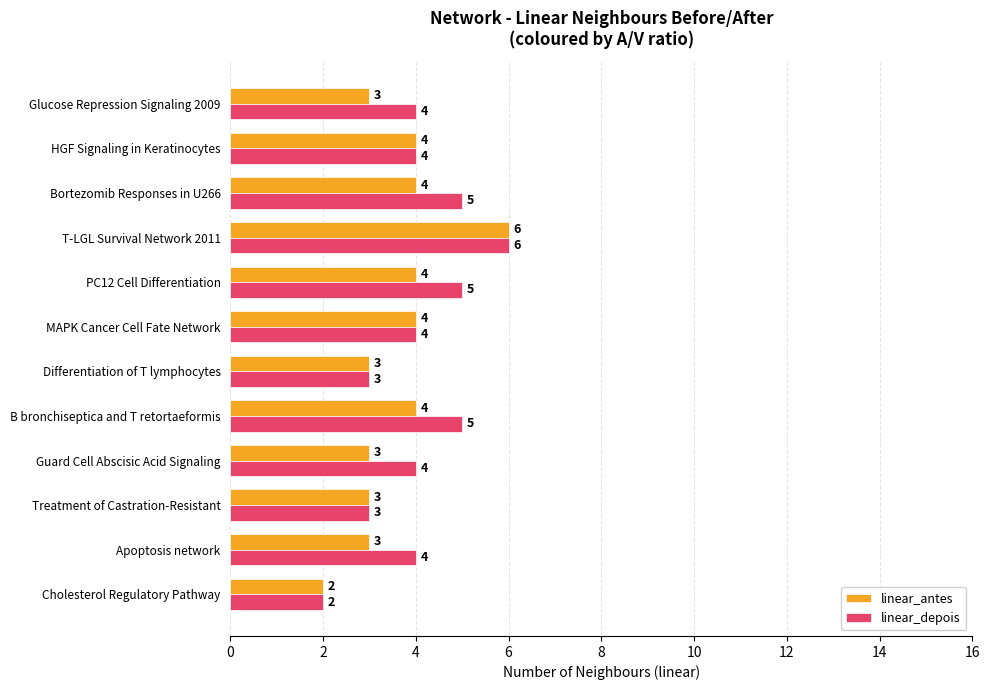

At which category is the sum across all series the highest?

T-LGL Survival Network 2011